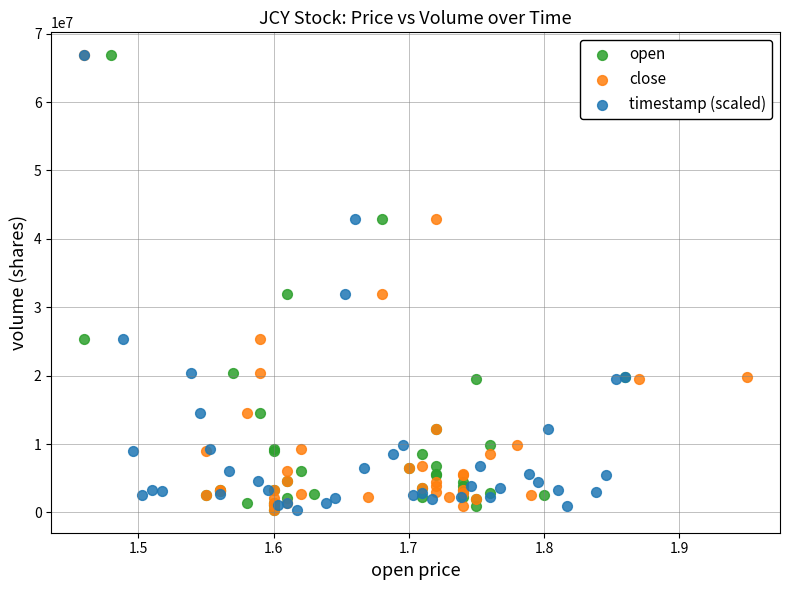

What are all the series names shown in the legend?

open, close, timestamp (scaled)